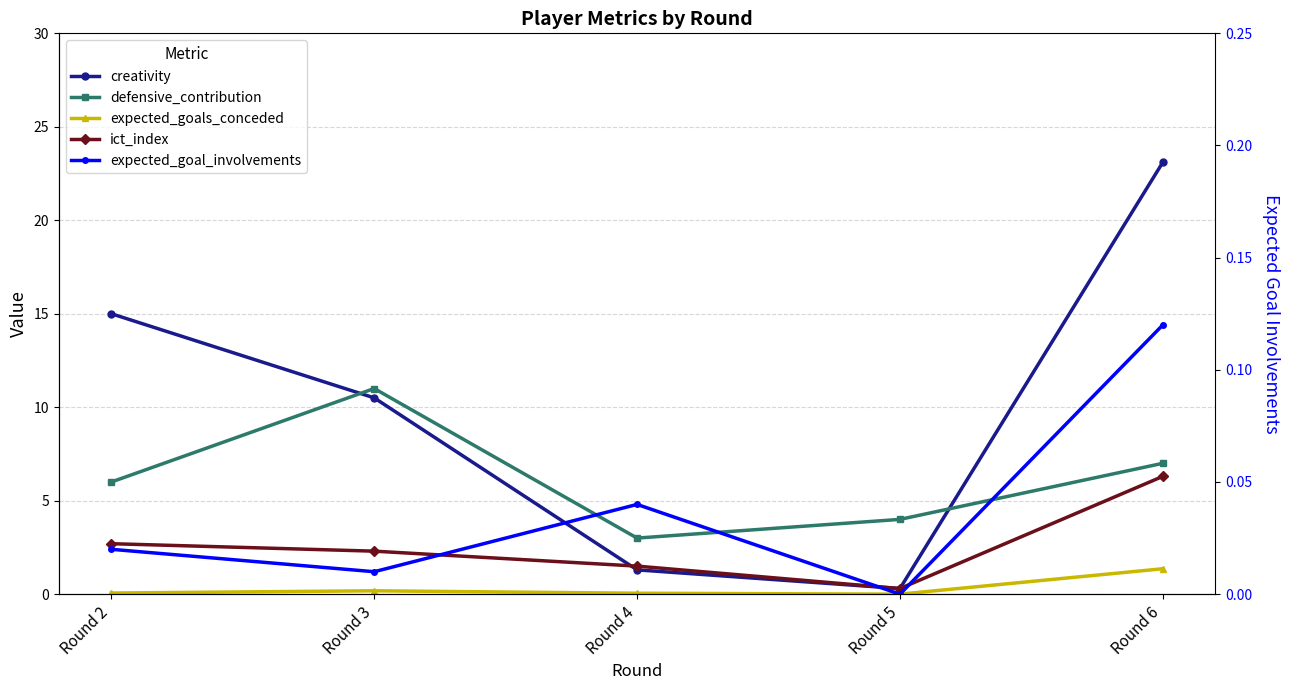

Which series has the largest total across all categories?

creativity